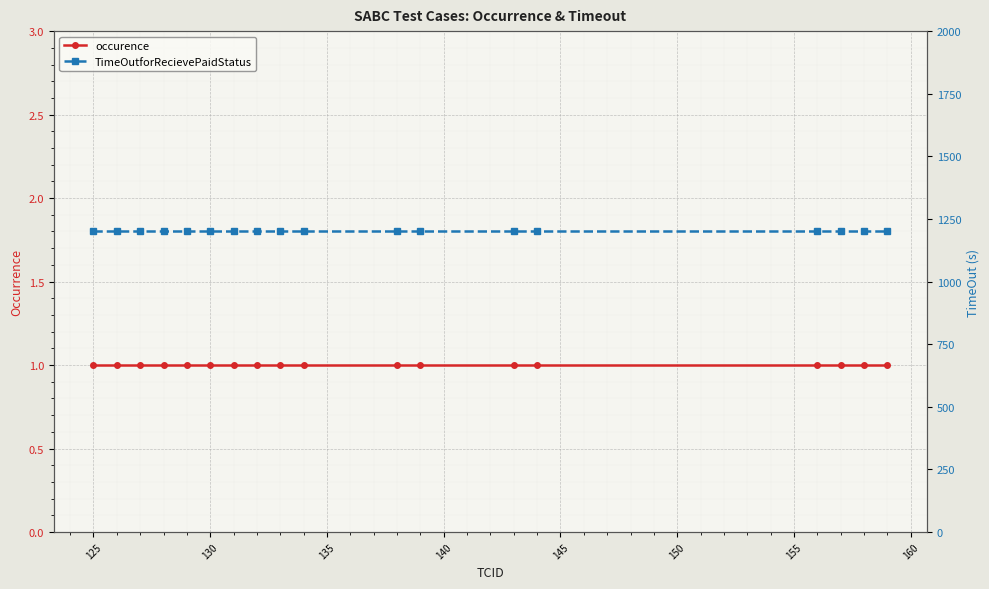

How many categories are shown in the chart?

18